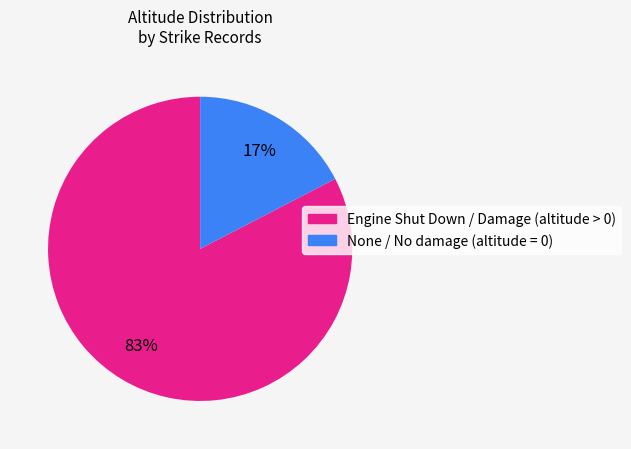

How many segments does this pie chart have?

2